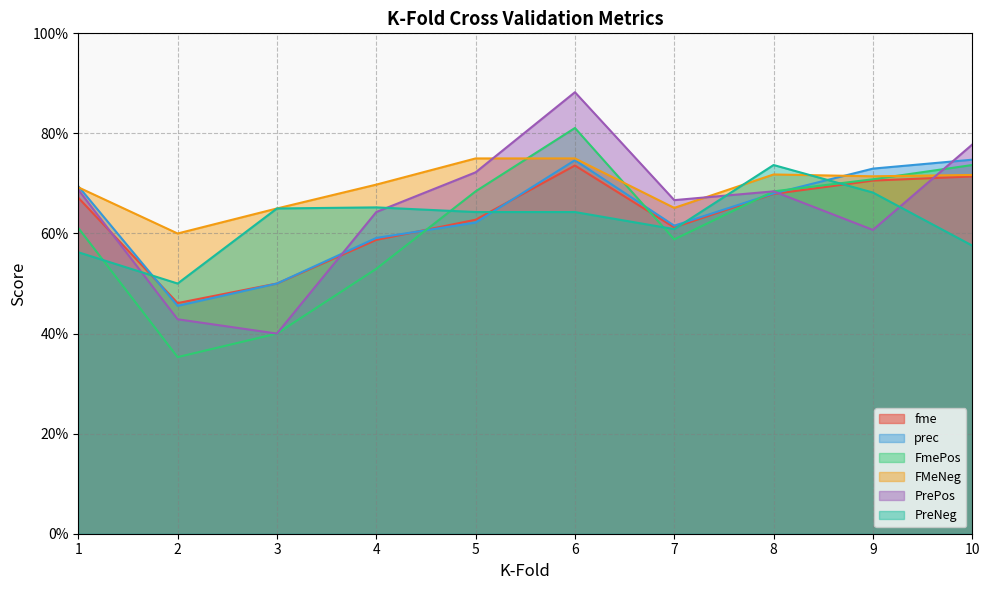

Where is the first local minimum for PreNeg?

2